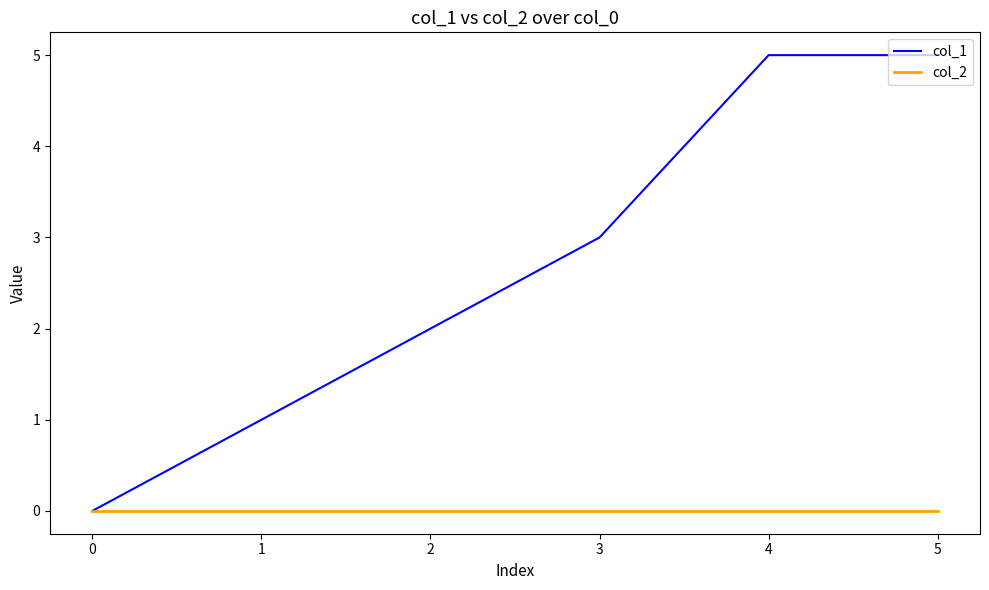

Which series changed the most between 0 and 1?

col_1